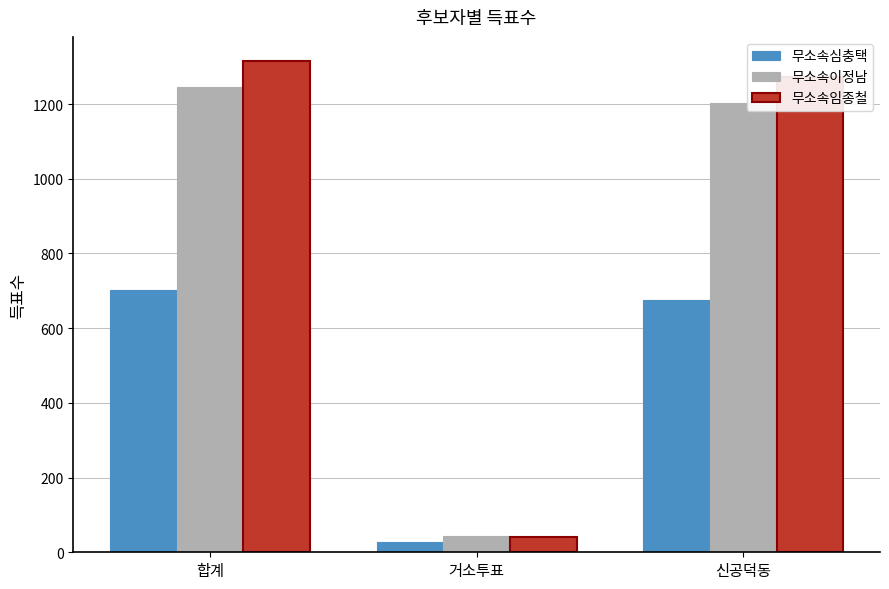

How many data points does each series have?

3